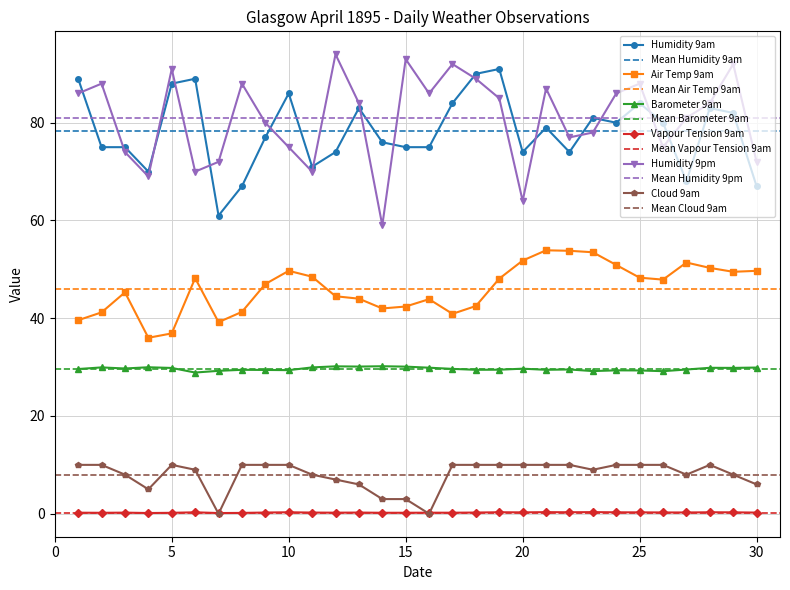

True or false: Humidity 9am and Cloud 9am cross at least once.

False